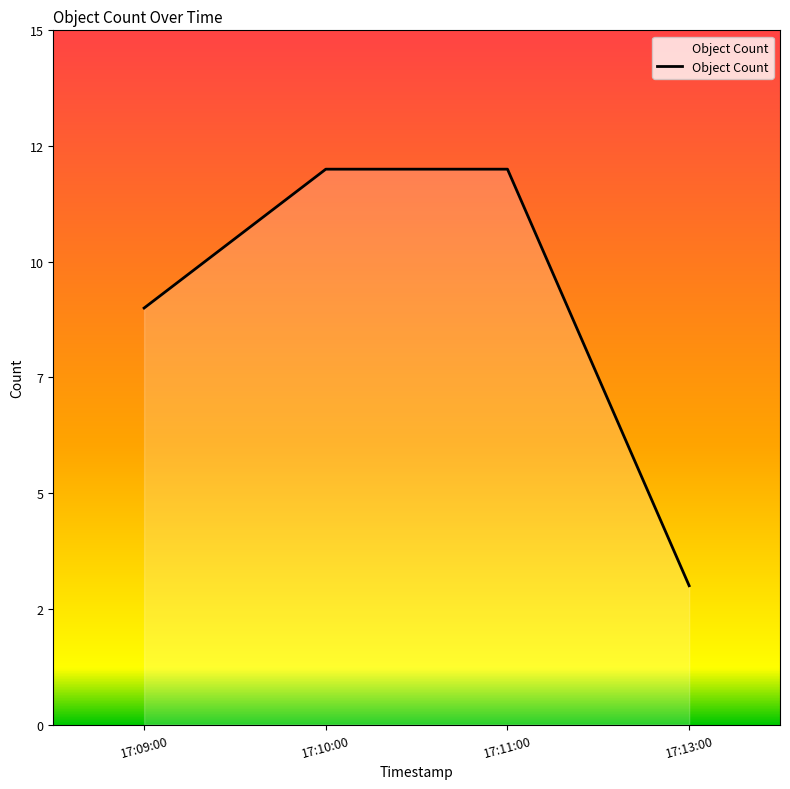

Does the chart have visible grid lines?

No